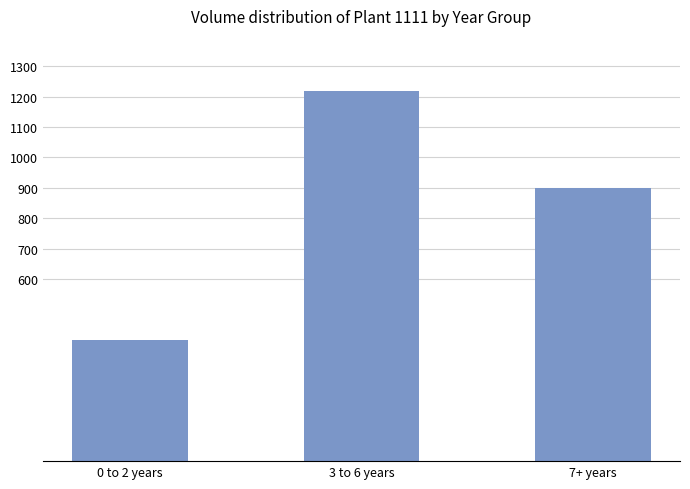

What is the label of the 1st bar from the right?

7+ years